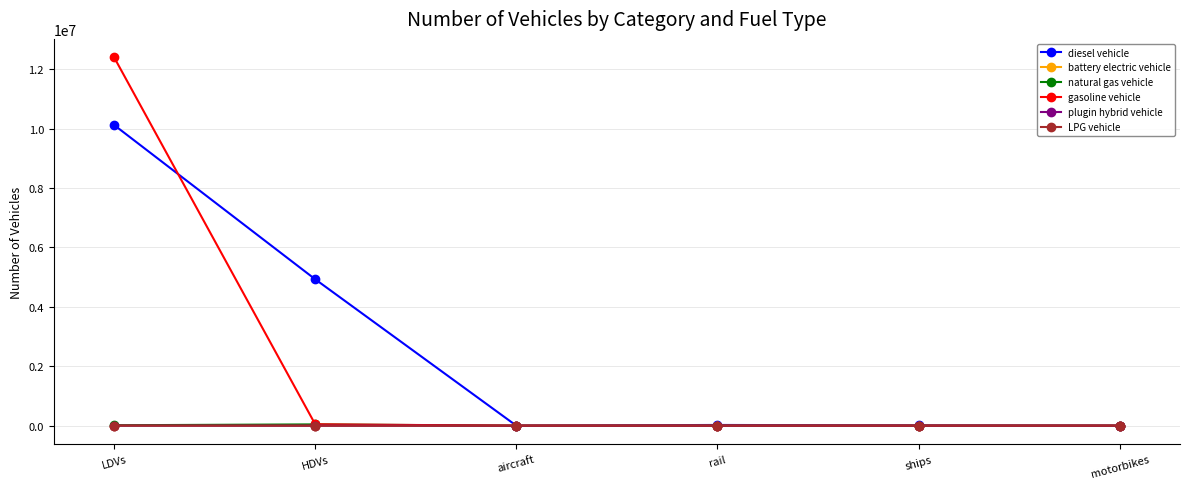

What is the difference between the maximum and second lowest values in the plugin hybrid vehicle series?

2848.9